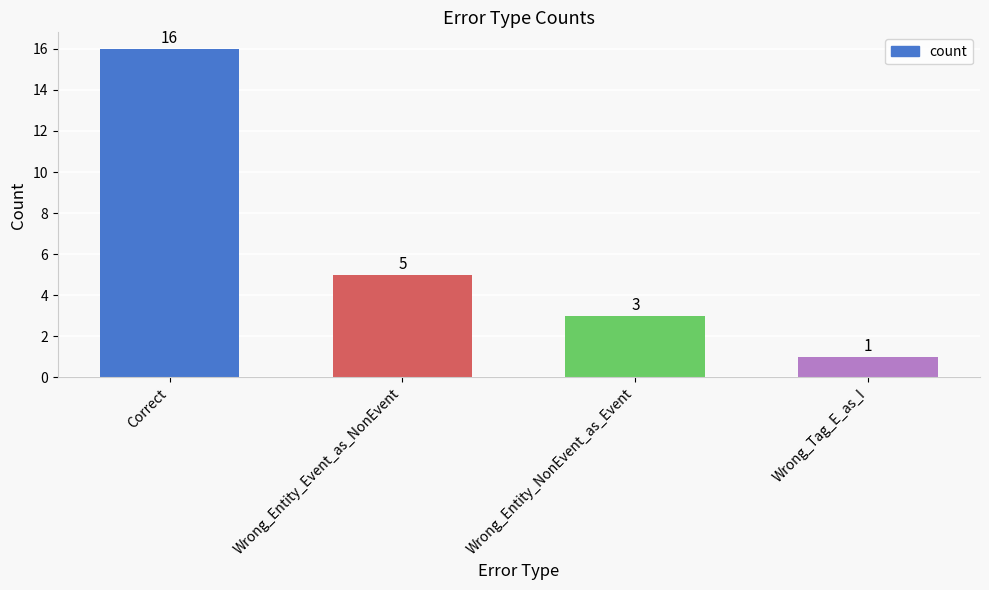

Rank the categories by value from highest to lowest.

Correct, Wrong_Entity_Event_as_NonEvent, Wrong_Entity_NonEvent_as_Event, Wrong_Tag_E_as_I